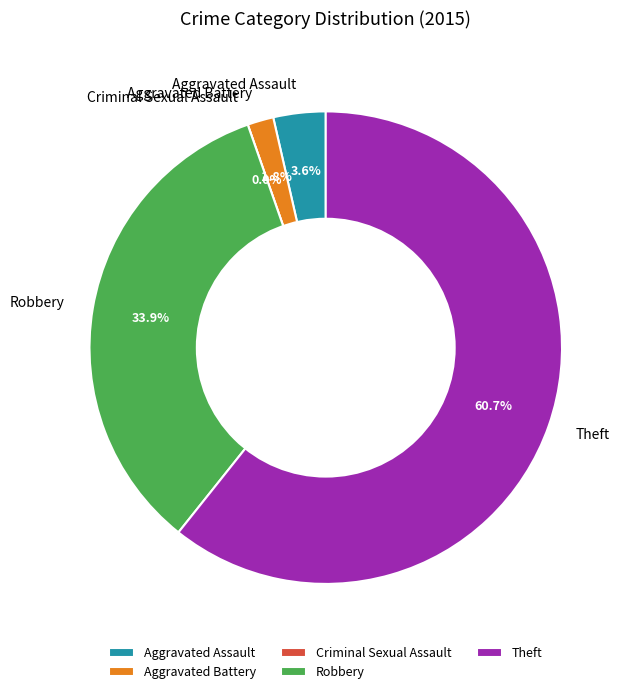

What percentage do Aggravated Assault and Criminal Sexual Assault together represent?

3.6%